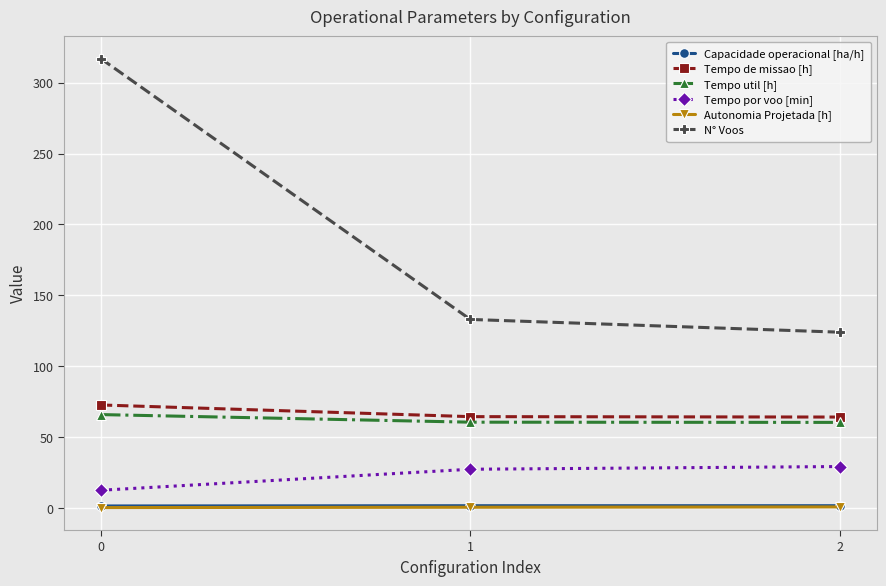

Count the Capacidade operacional [ha/h] values in the range 1 to 2.

3